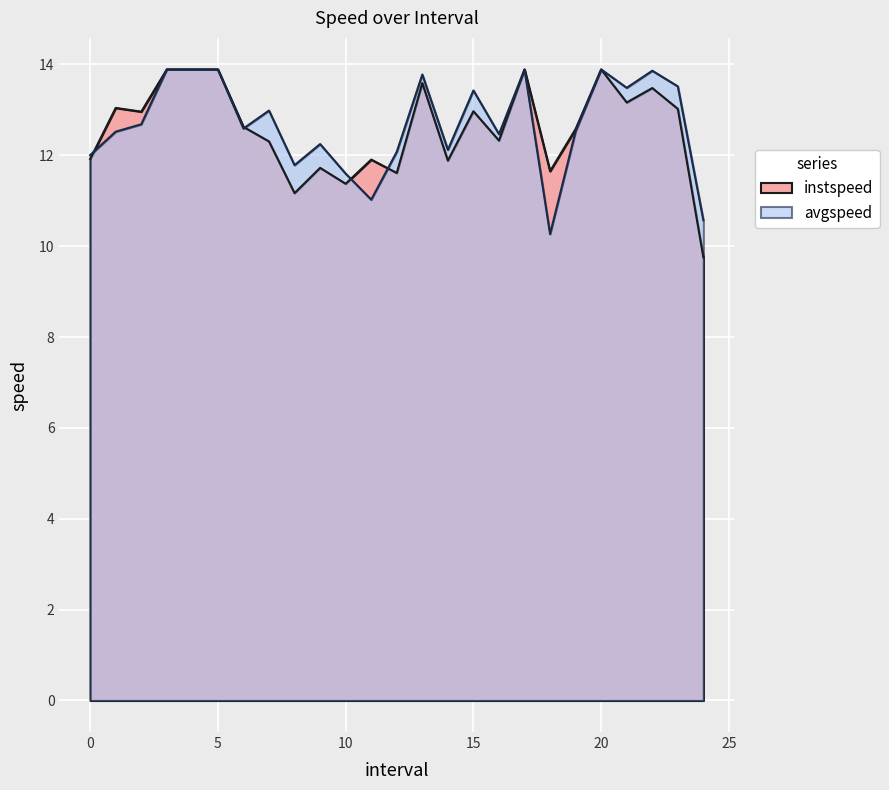

How many interior local valleys does the avgspeed series have?

7